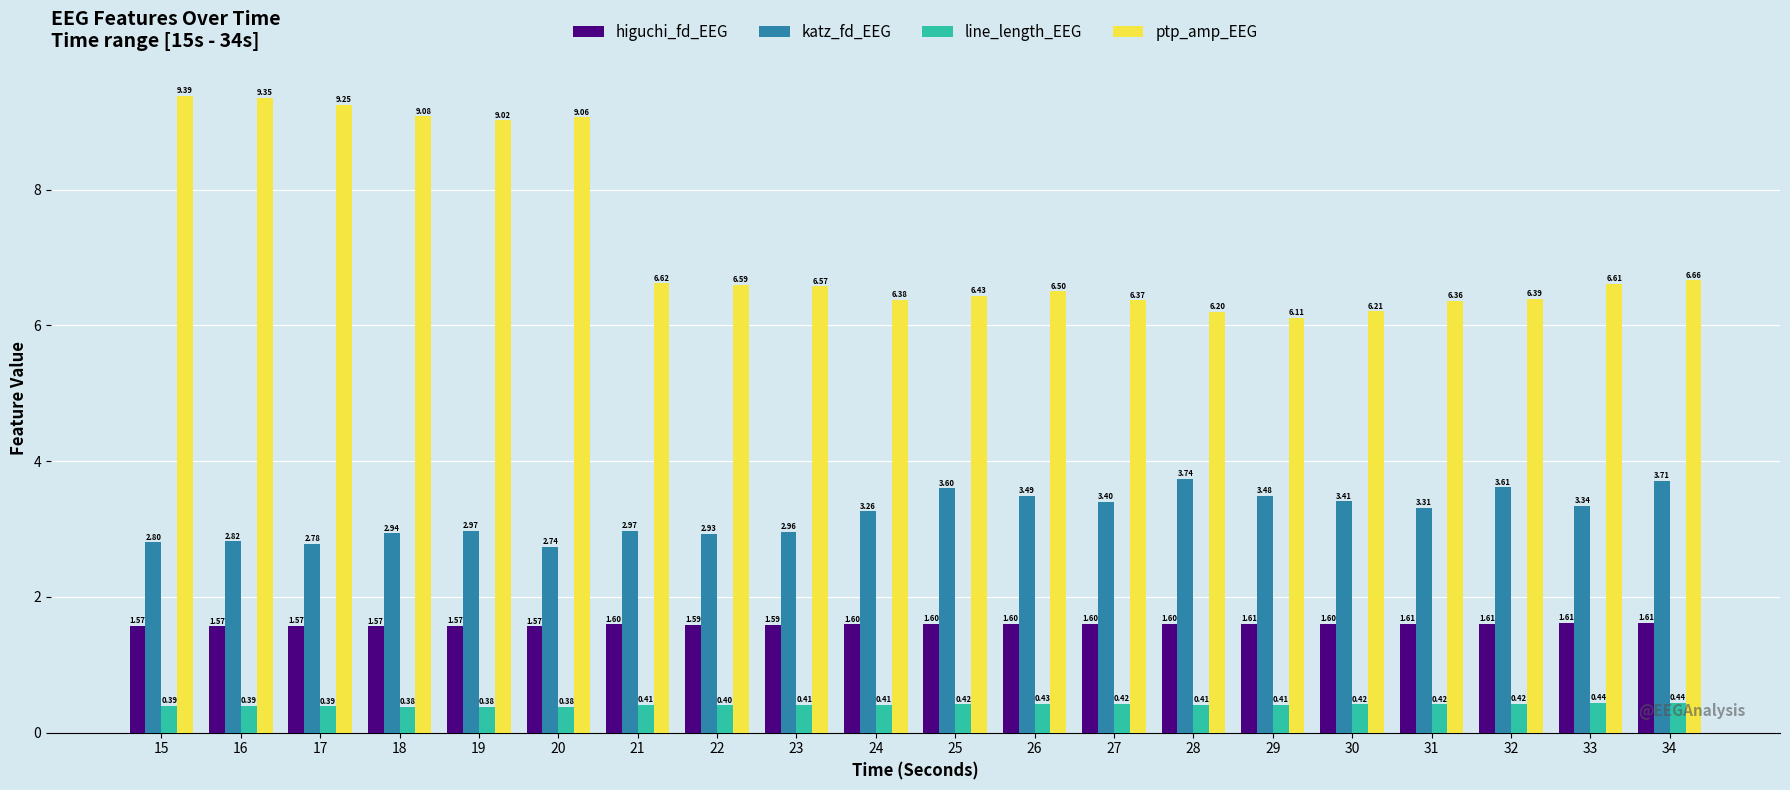

Which series changed the most between 22 and 29?

katz_fd_EEG